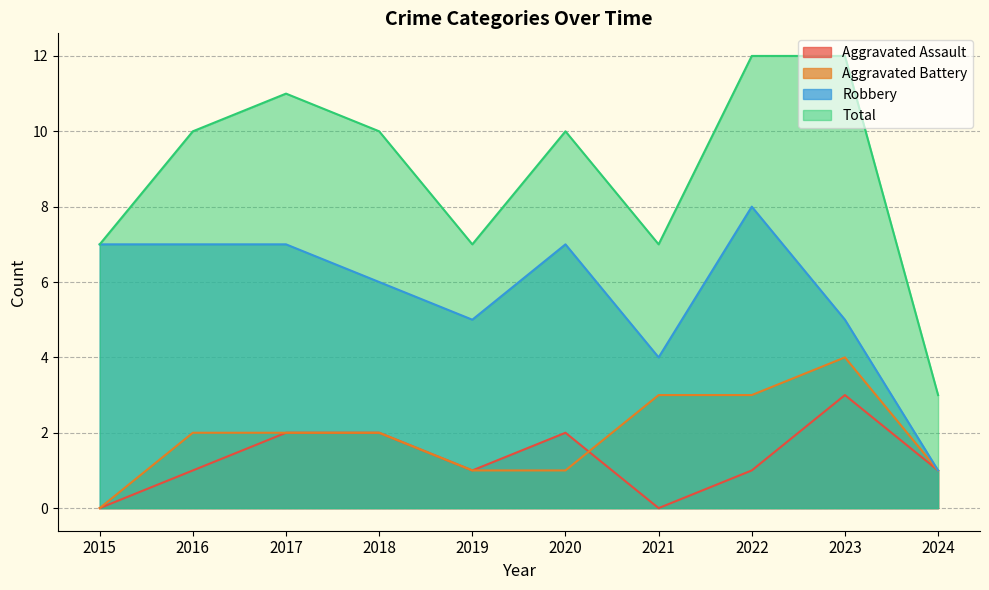

True or false: Total and Aggravated Battery intersect in this chart.

False